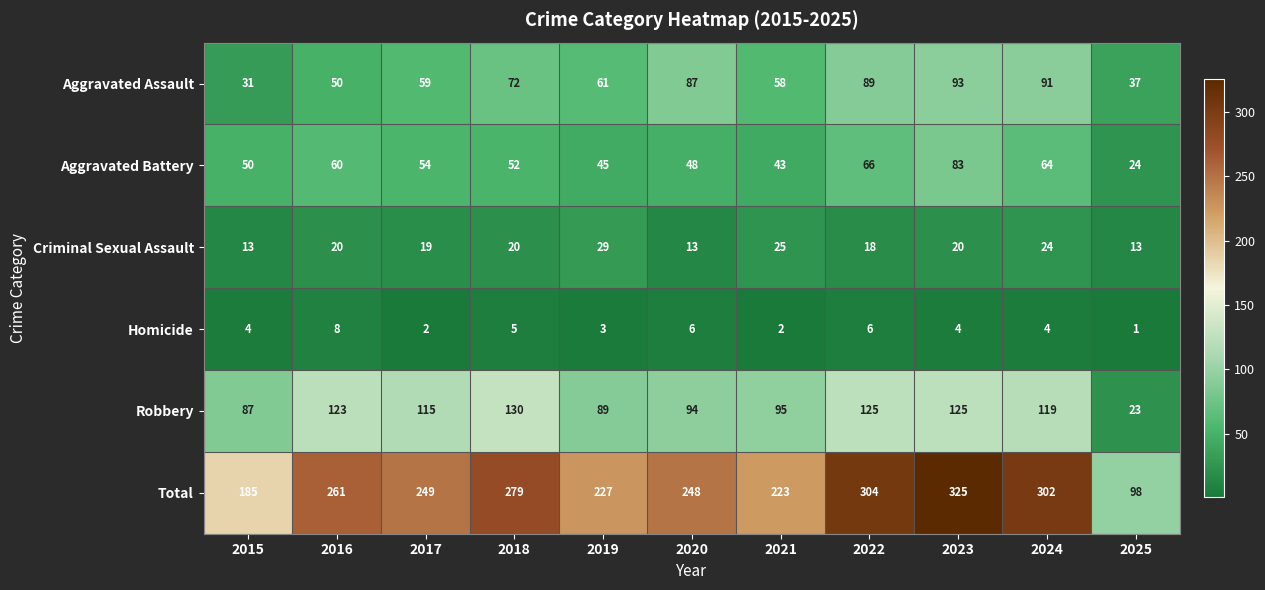

Rank the series by their maximum value, from lowest to highest.

Homicide, Criminal Sexual Assault, Aggravated Battery, Aggravated Assault, Robbery, Total